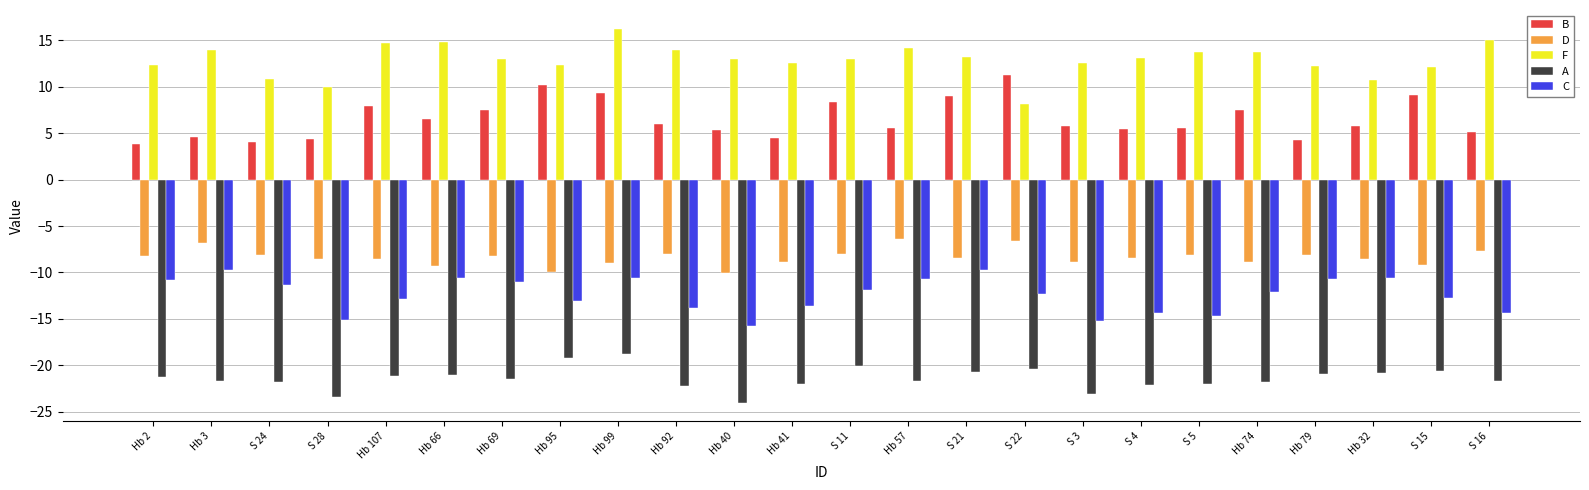

What position from the right is Hb 40?

14